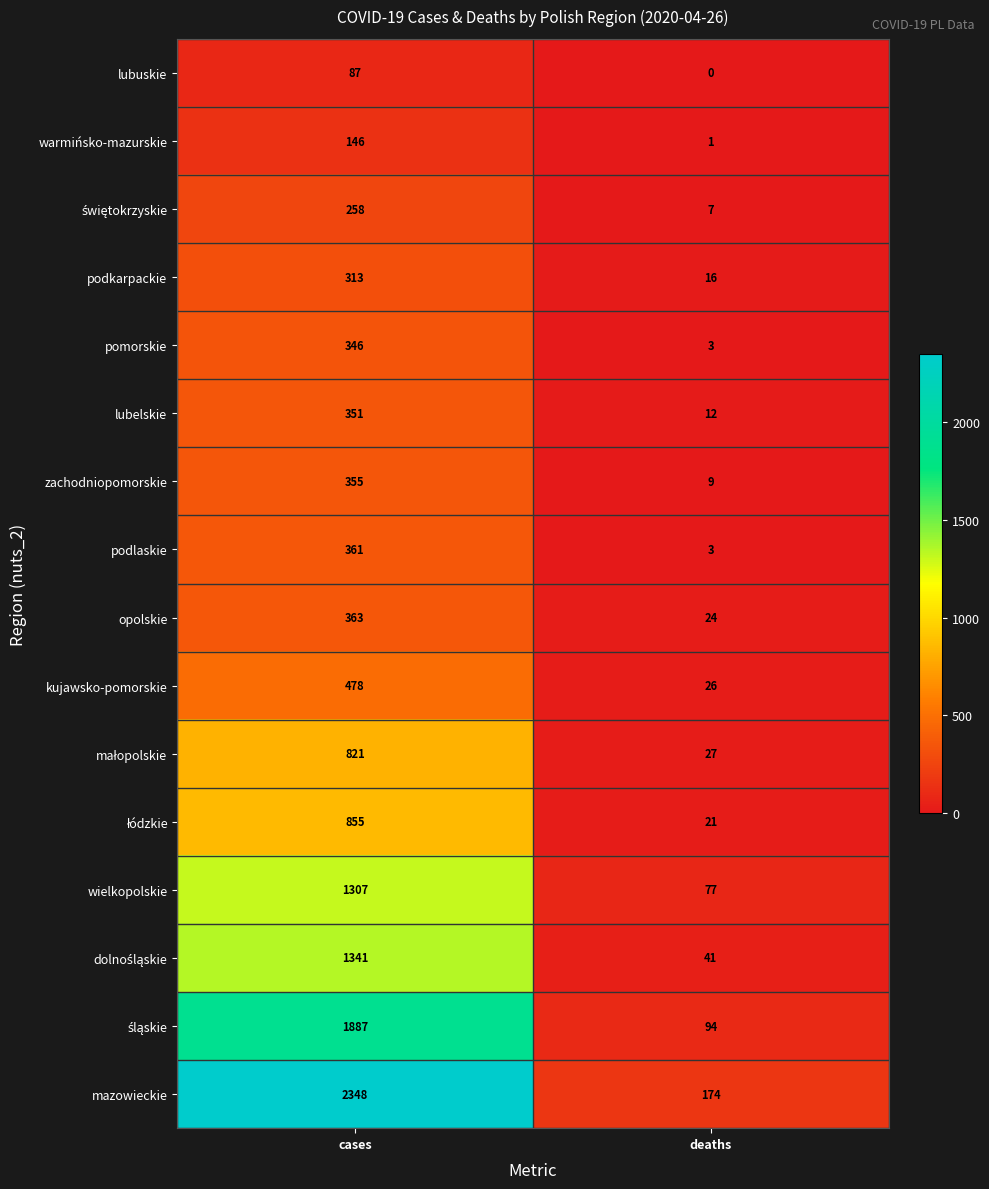

What is the sum of all pomorskie values?

349